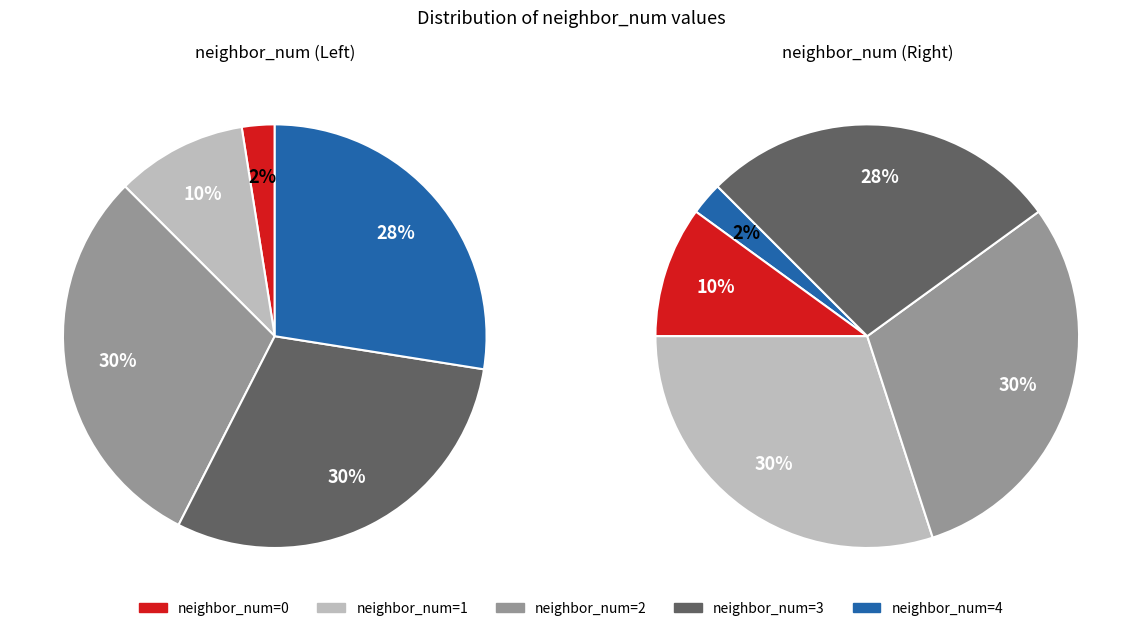

Which slice is the largest?

2